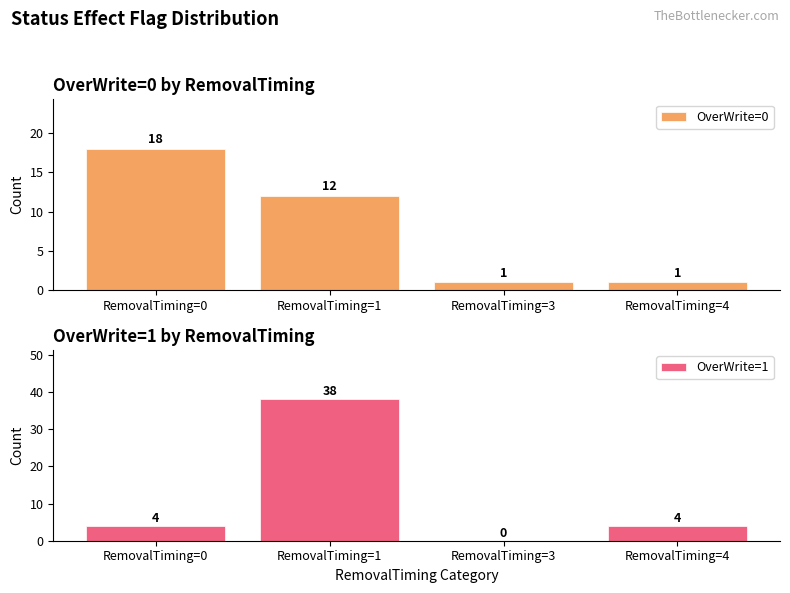

Is the value of OverWrite=0 at RemovalTiming=4 greater than the value of OverWrite=1 at RemovalTiming=0?

No